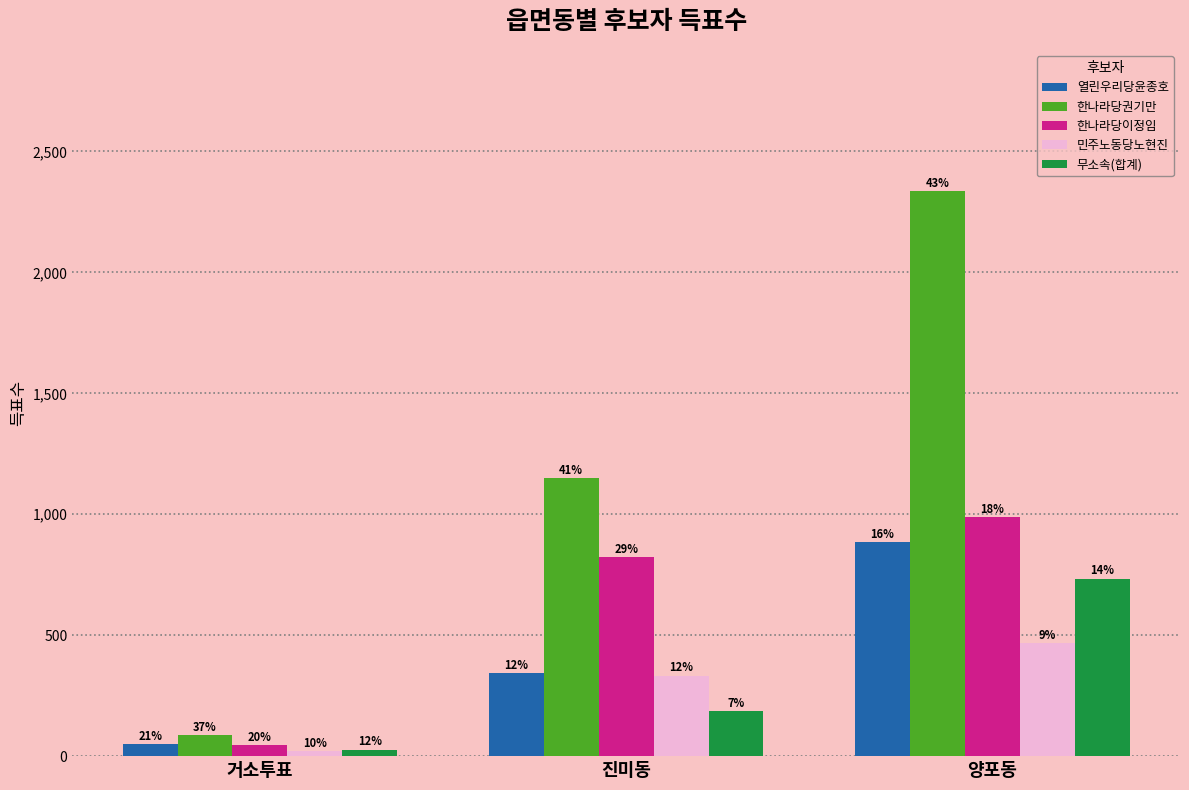

What is the label of the 1st bar from the left?

거소투표